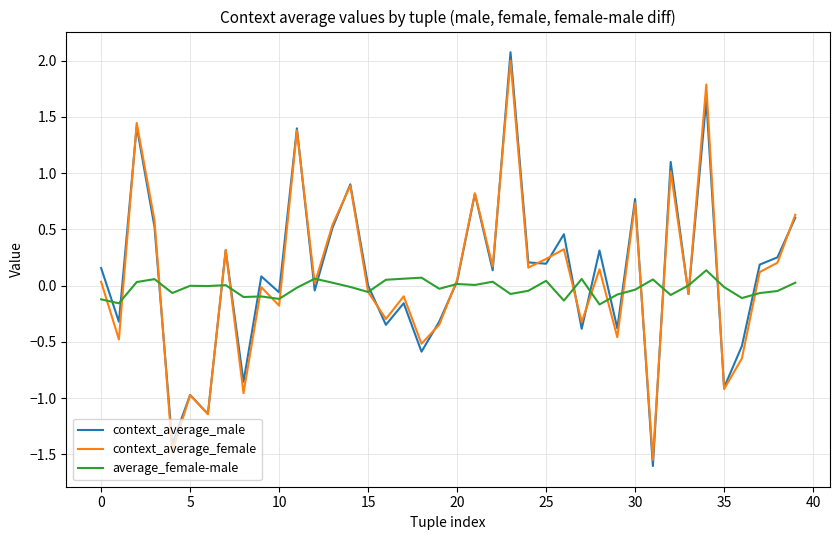

In context_average_male, how many points are lower than both neighbors (excluding endpoints)?

15